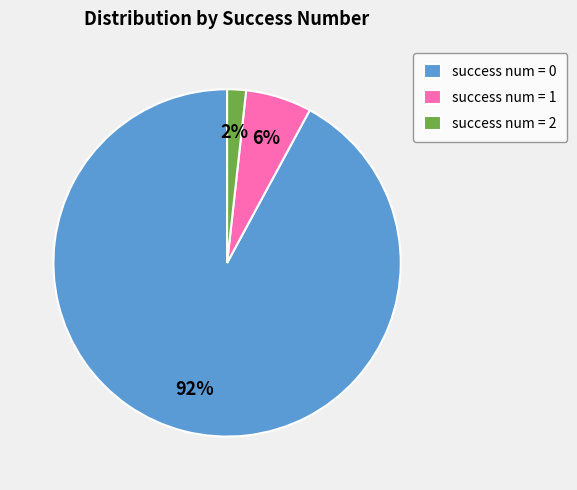

Count the number of slices in the pie.

3